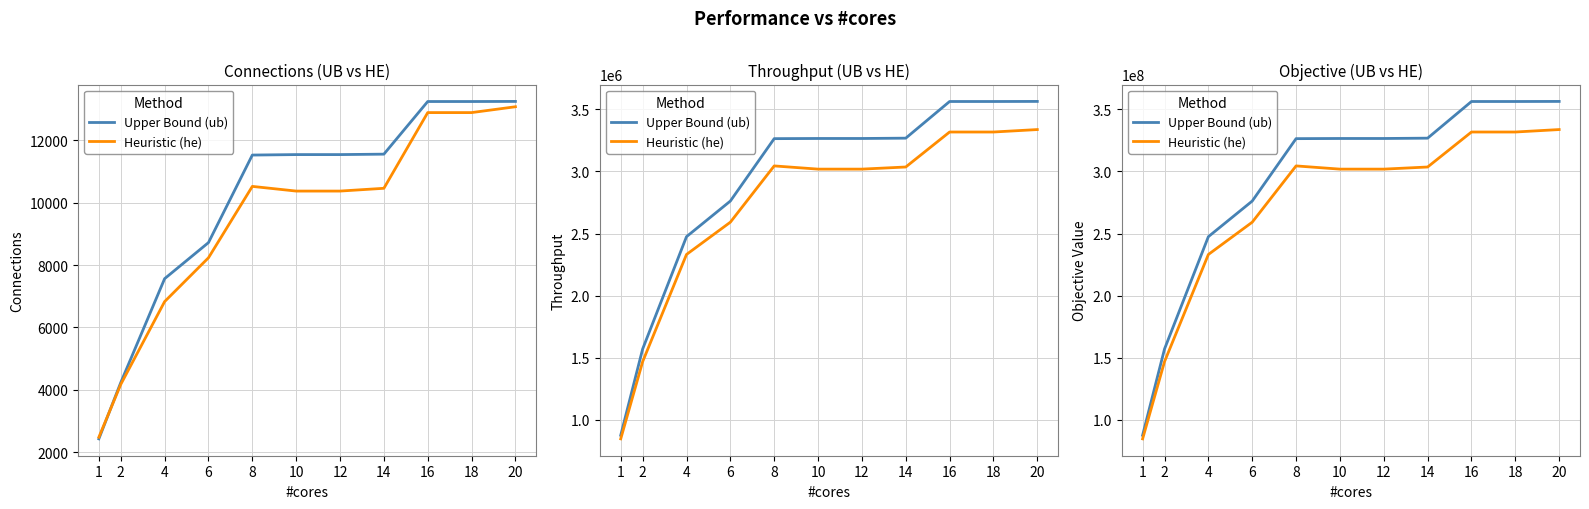

At 10, list the series in order from largest to smallest.

Upper Bound (ub), Heuristic (he)